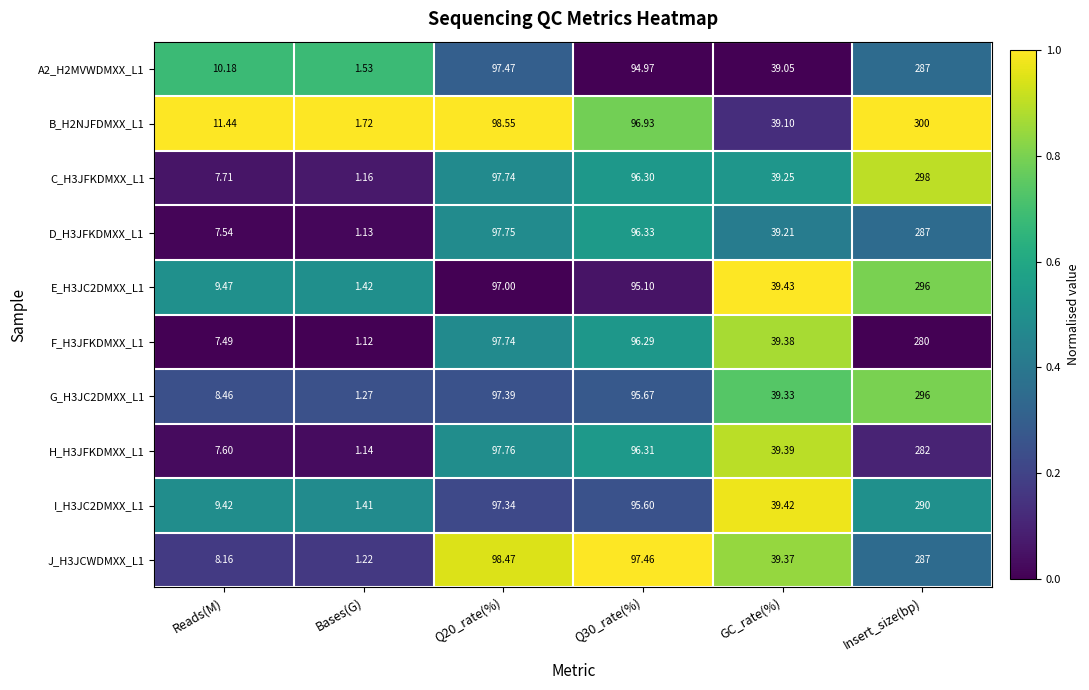

At which category is the sum across all series the highest?

Insert_size(bp)